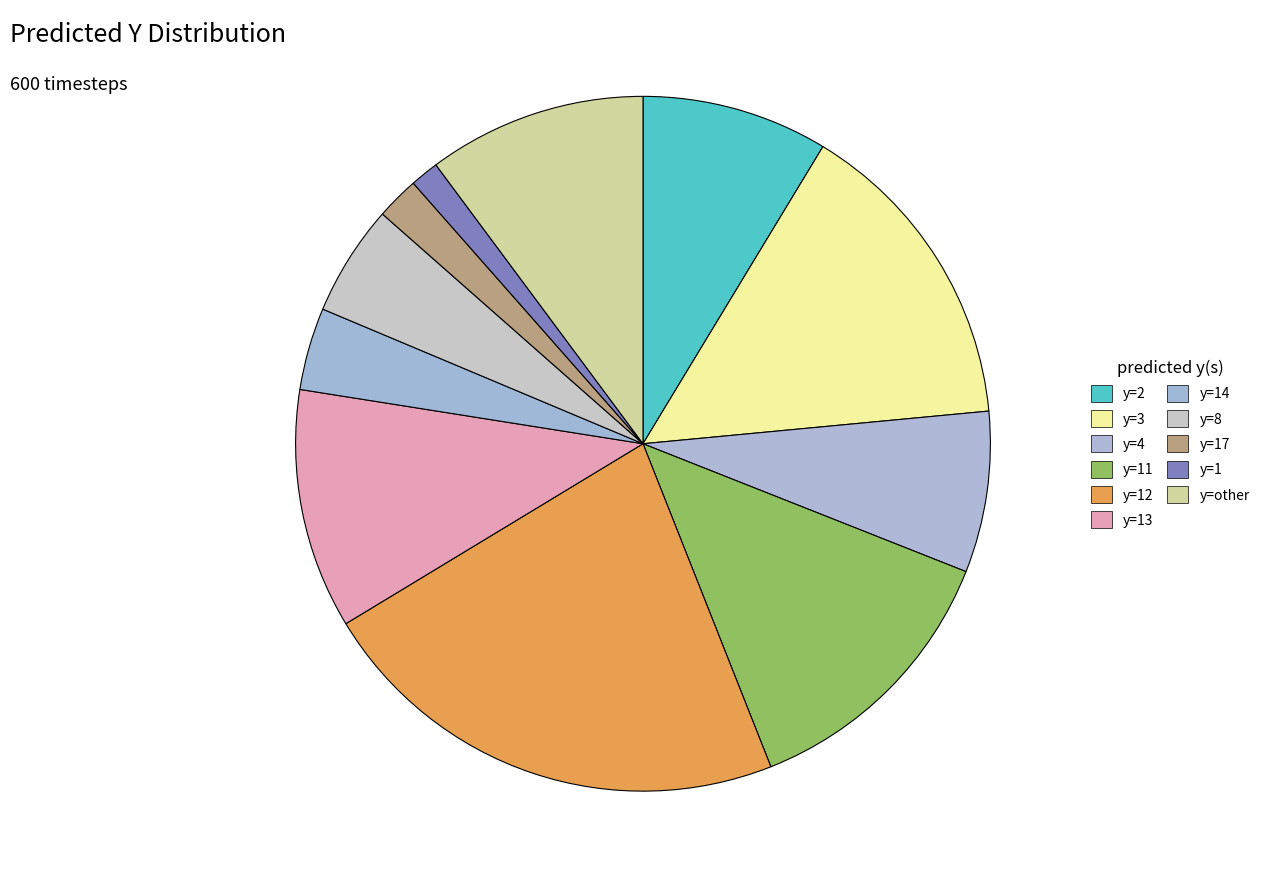

Which has a higher value, y=14 or y=13?

y=13